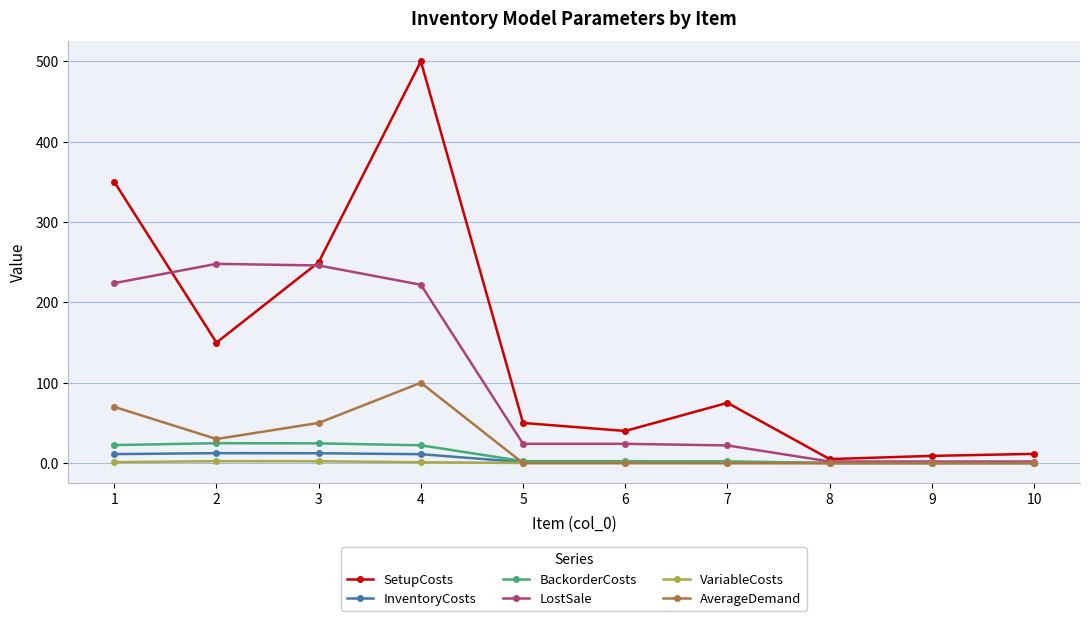

True or false: AverageDemand and SetupCosts cross at least once.

False